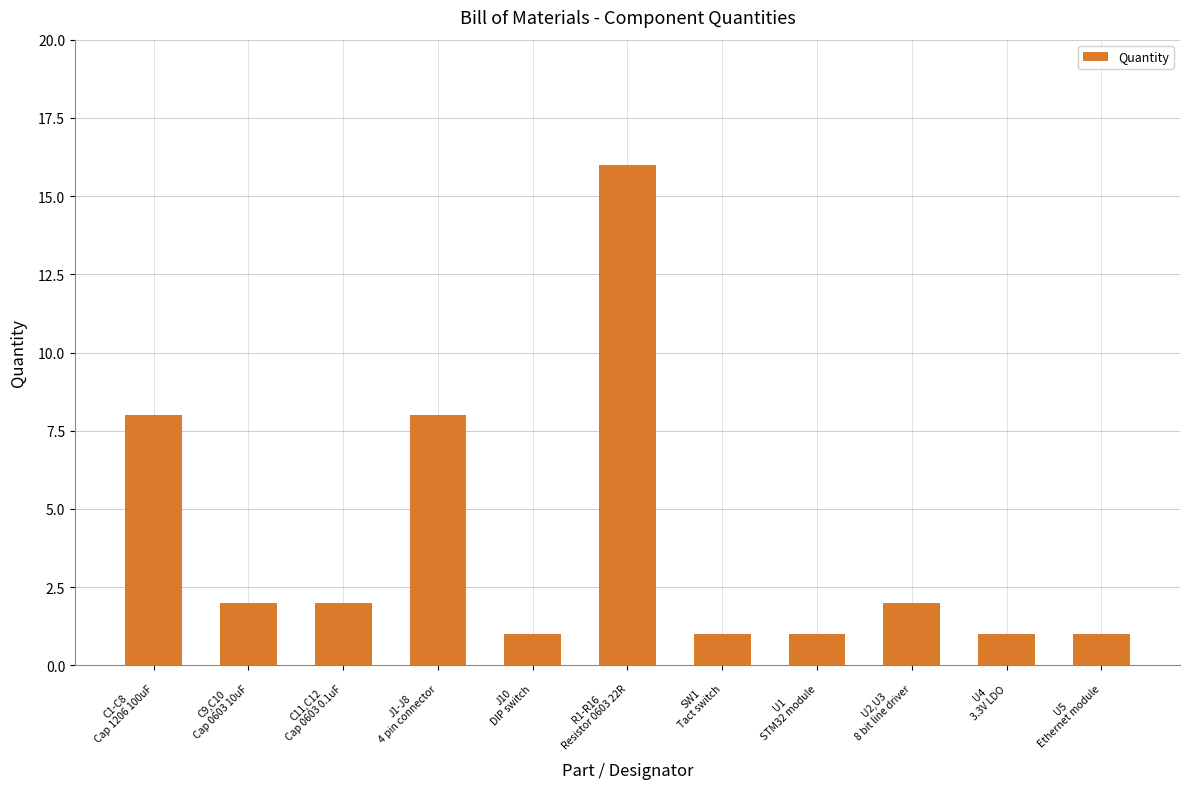

What is the maximum value shown in the chart?

16